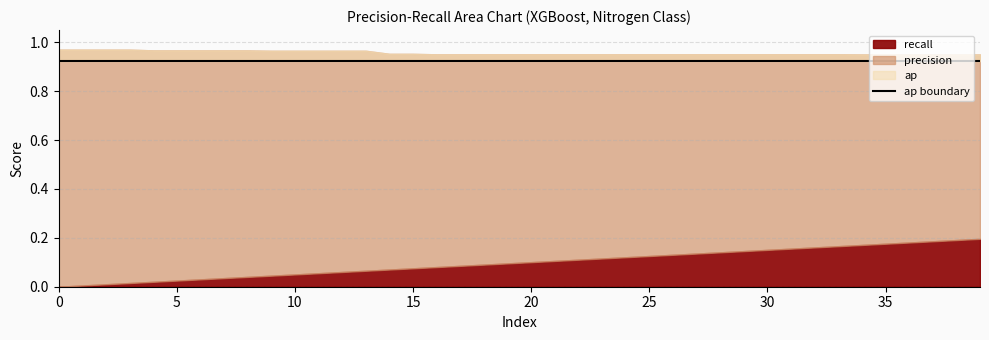

Reading left to right, what are all the values shown in this chart?

recall: 0.0	0.0	0.0	0.0	0.0	0.0	0.0	0.0	0.0	0.0	0.1	0.1	0.1	0.1	0.1	0.1	0.1	0.1	0.1	0.1	0.1	0.1	0.1	0.1	0.1	0.1	0.1	0.1	0.1	0.1	0.2	0.2	0.2	0.2	0.2	0.2	0.2	0.2	0.2	0.2
precision: 1.0	1.0	1.0	1.0	1.0	1.0	1.0	1.0	1.0	1.0	1.0	1.0	1.0	1.0	1.0	1.0	1.0	1.0	1.0	1.0	1.0	1.0	1.0	1.0	1.0	1.0	1.0	1.0	1.0	1.0	1.0	1.0	1.0	1.0	1.0	1.0	1.0	1.0	1.0	1.0
ap: 0.9	0.9	0.9	0.9	0.9	0.9	0.9	0.9	0.9	0.9	0.9	0.9	0.9	0.9	0.9	0.9	0.9	0.9	0.9	0.9	0.9	0.9	0.9	0.9	0.9	0.9	0.9	0.9	0.9	0.9	0.9	0.9	0.9	0.9	0.9	0.9	0.9	0.9	0.9	0.9